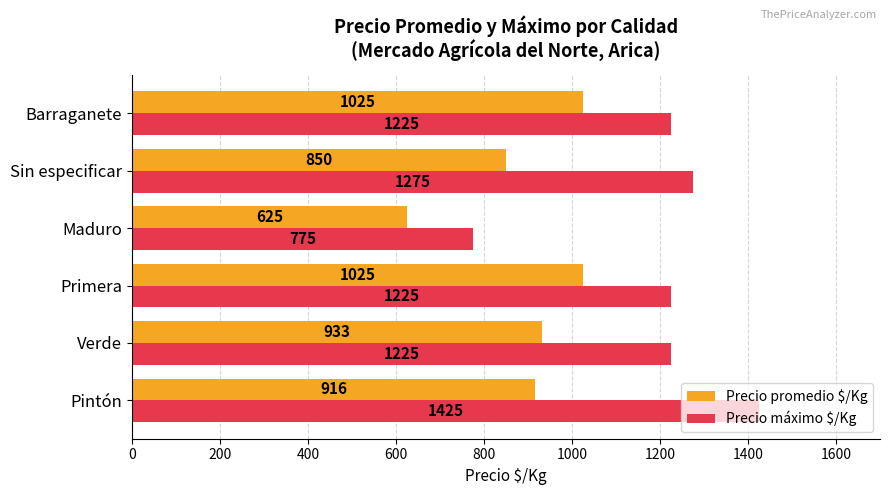

What is the difference between the maximum and minimum values in the Precio promedio $/Kg series?

400